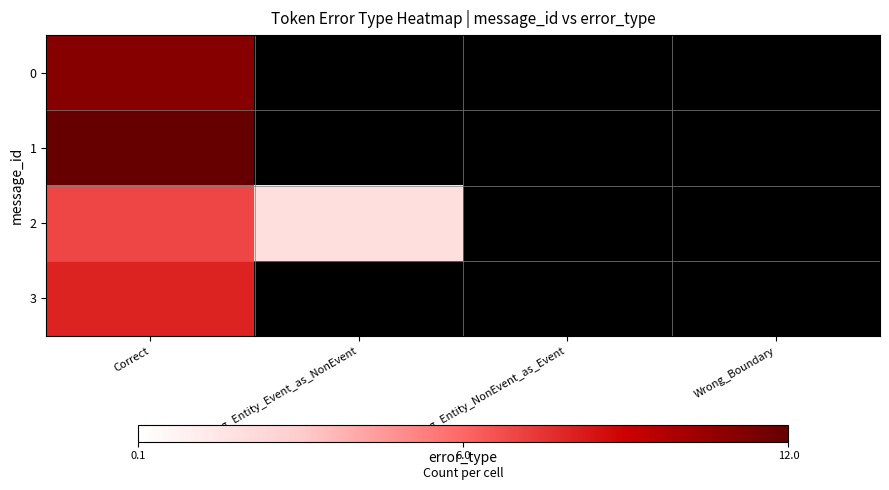

What is the spread (max minus min) of values at Correct?

5